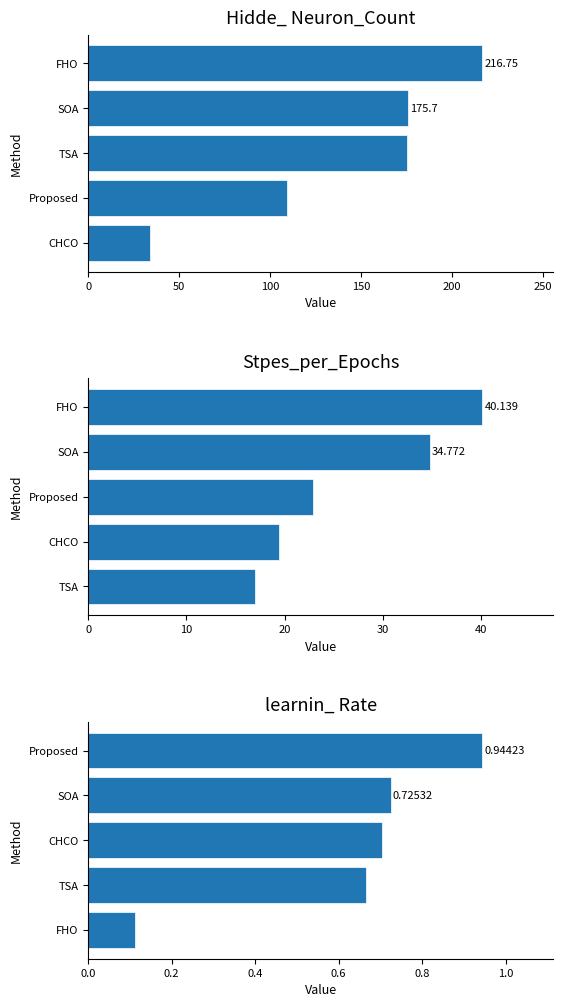

List the series in order of their overall mean, lowest first.

learnin_ Rate, Stpes_per_Epochs, Hidde_ Neuron_Count